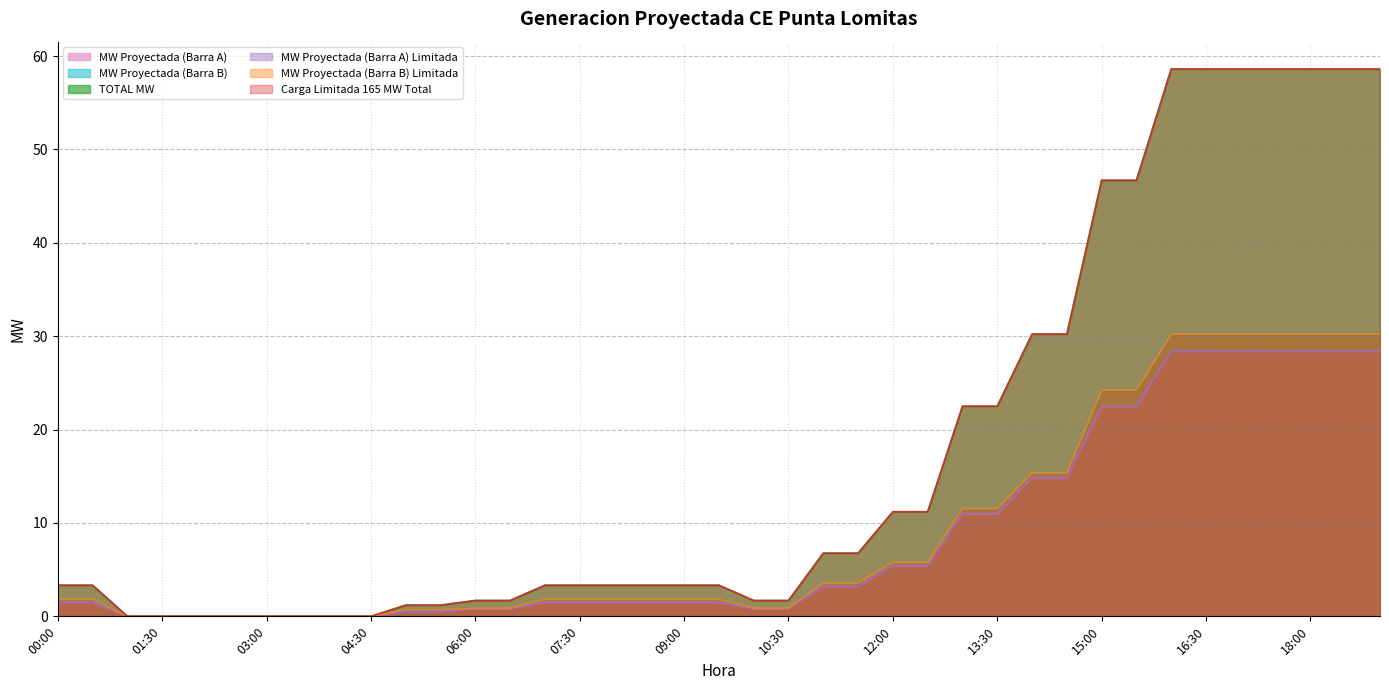

The Carga Limitada 165 MW Total series shows 1.4 at 11:30. True or false?

False